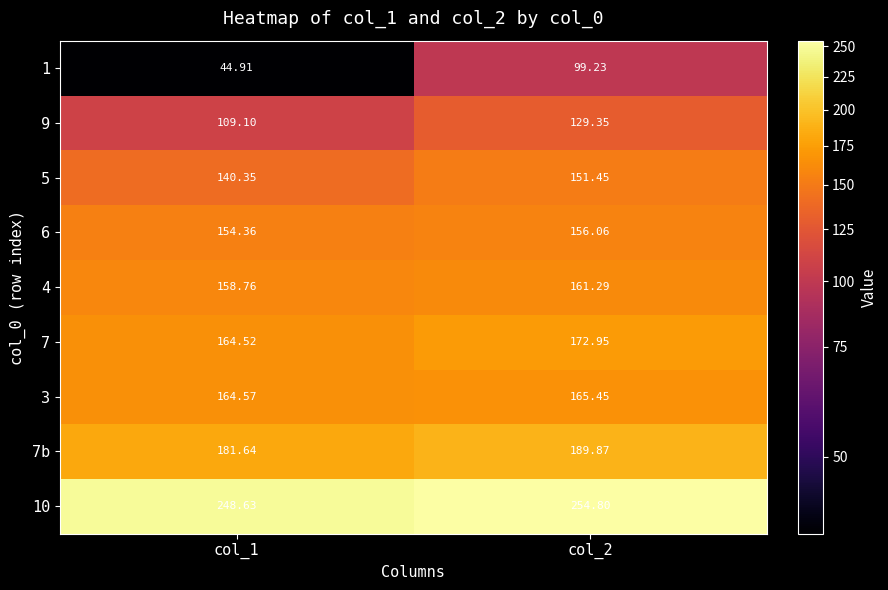

How many data points in 6 are less than 156?

1